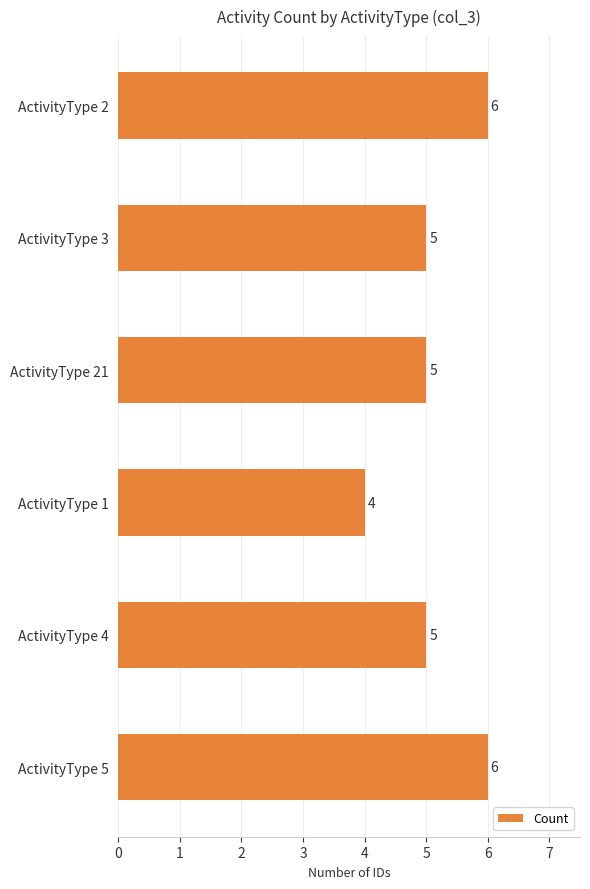

What is the sum of all values?

31